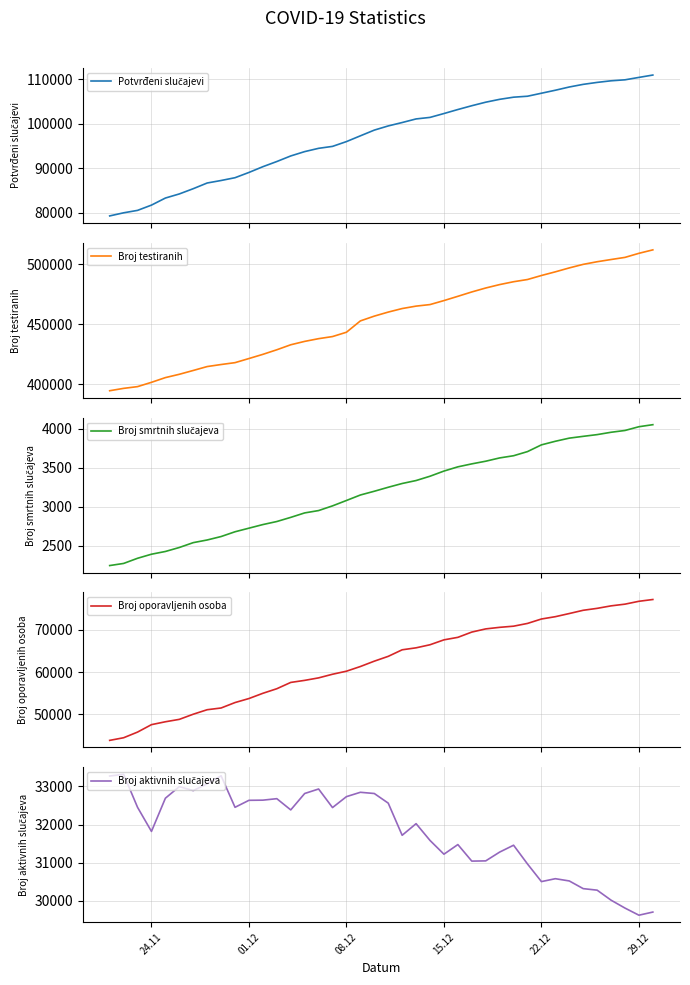

How many data points in Broj smrtnih slučajeva are above 3250?

19